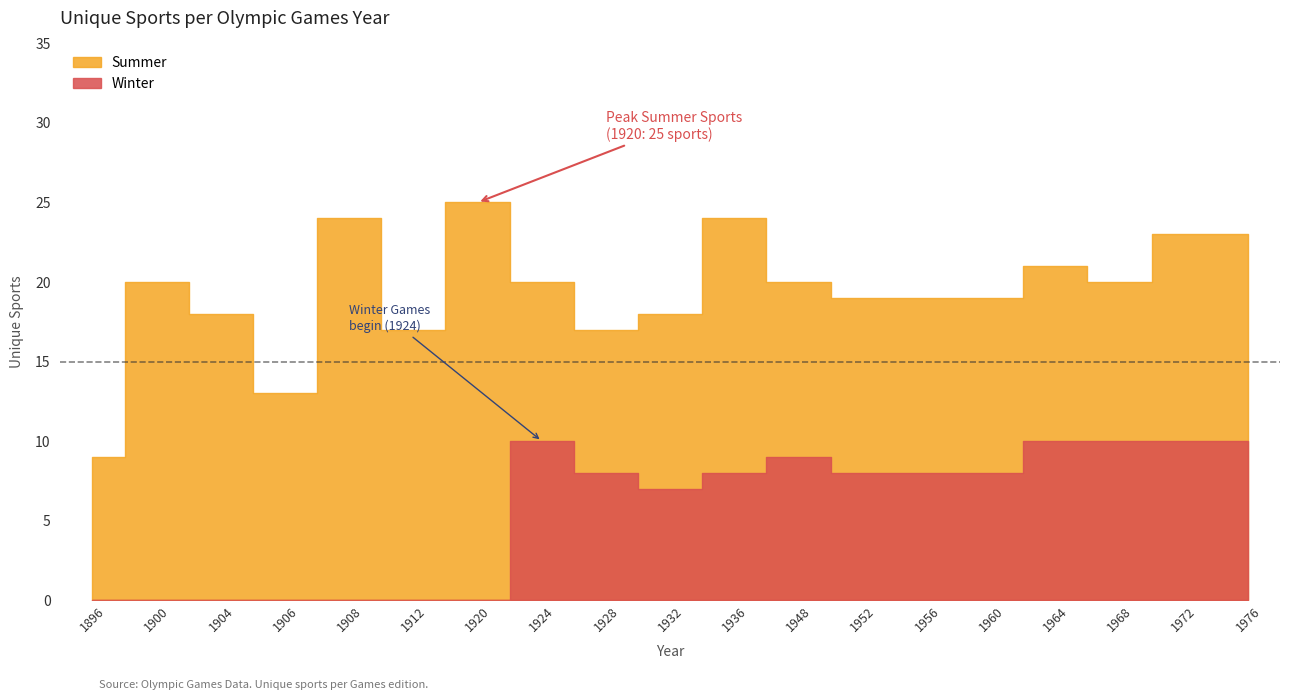

How many interior local peaks does the Winter series have?

2